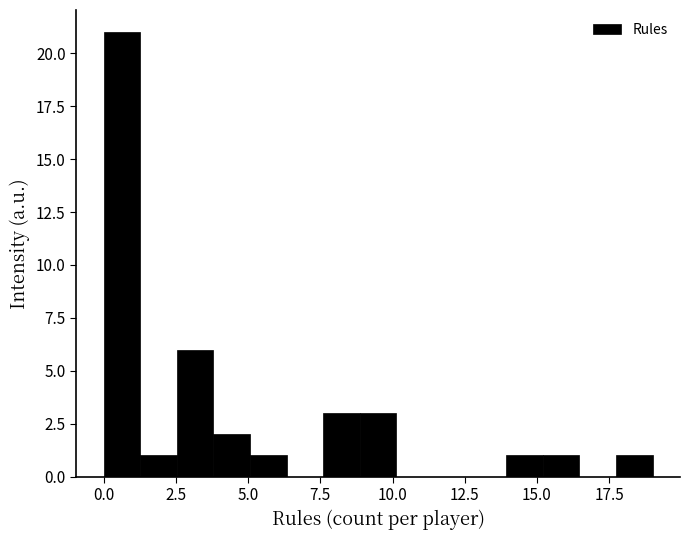

Read against the x-axis, roughly where is the centre of the tallest bar?

0.5